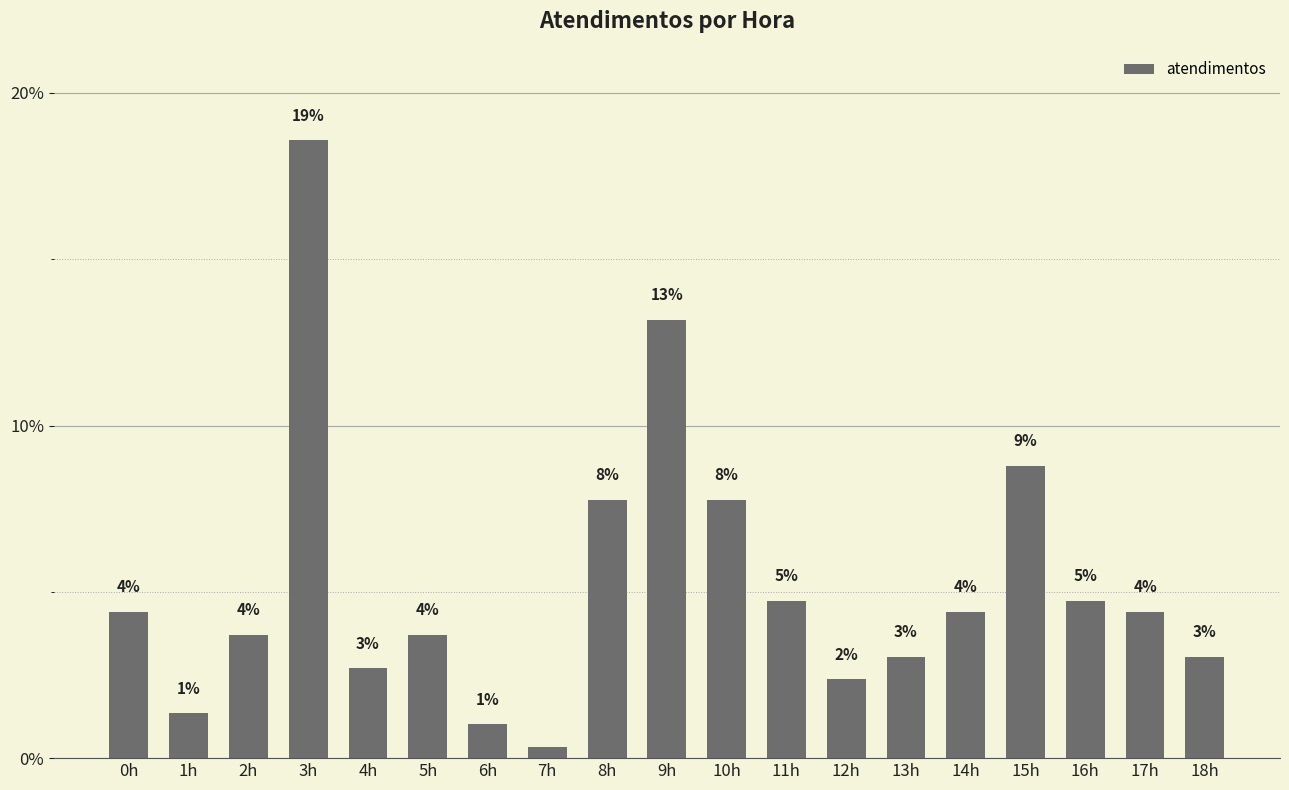

What is the smallest value displayed?

0.3